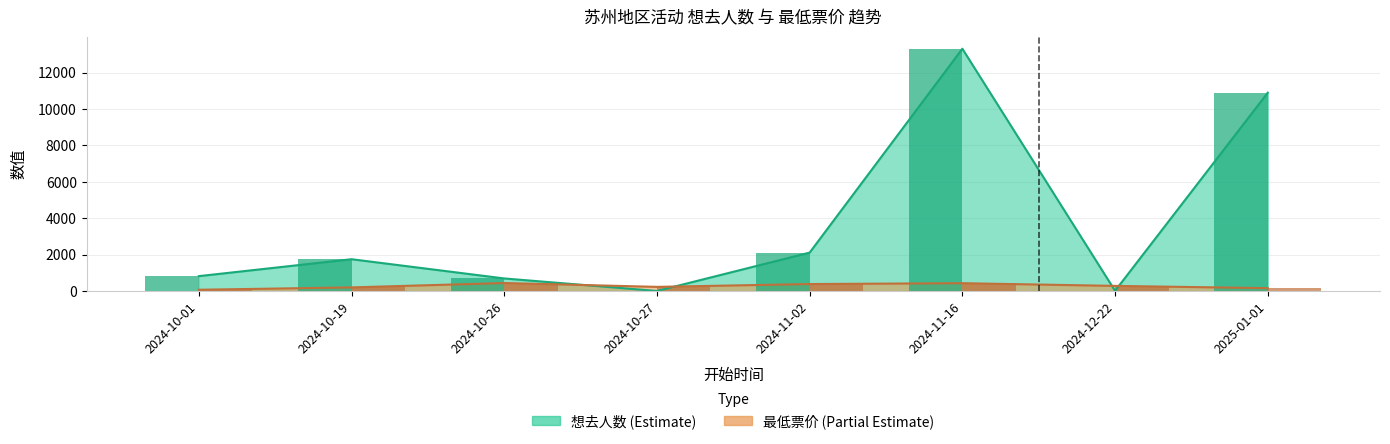

Is it true that 最低票价 equals 139 at 2024-10-19?

True